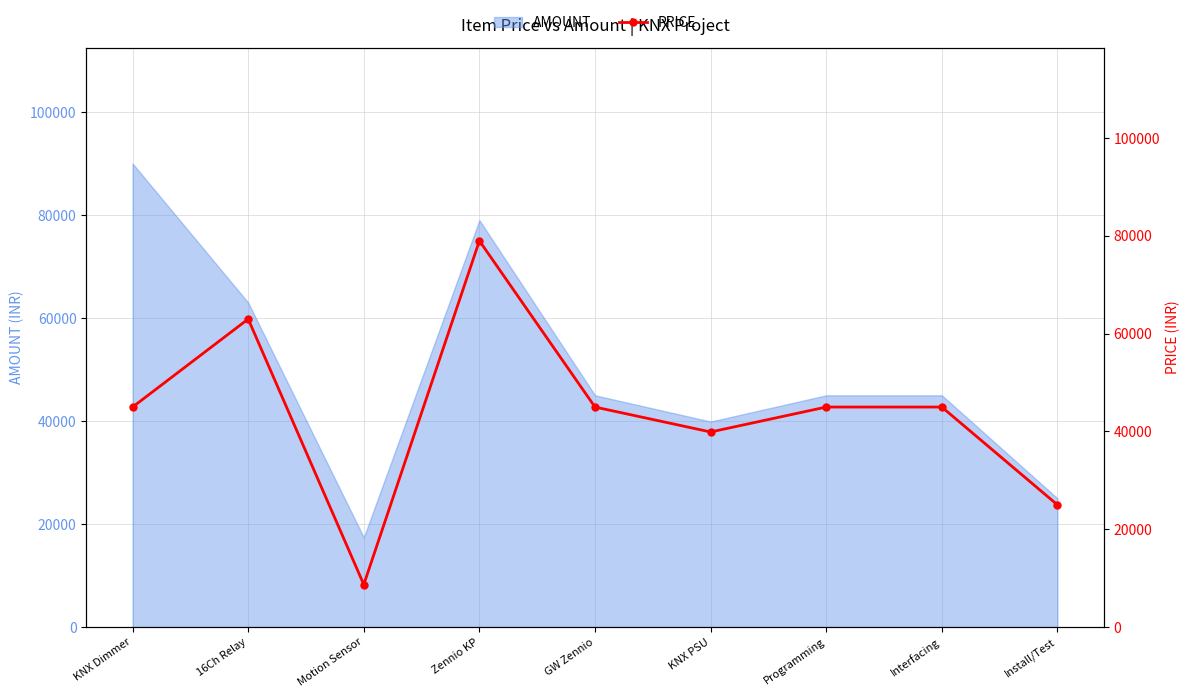

The chart shows a value of 64557 at GW Zennio. True or false?

False